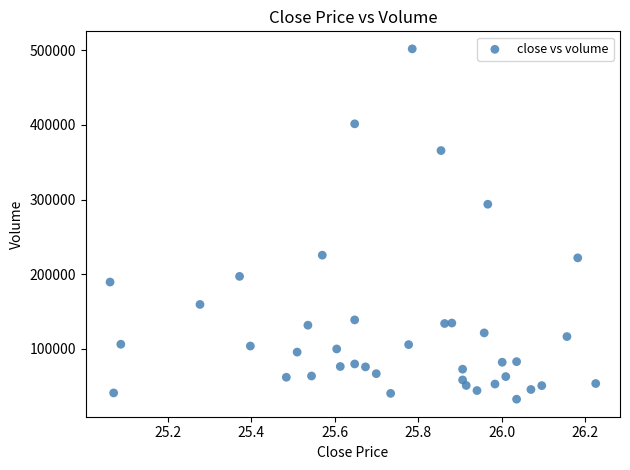

What is the range of Y values (max minus min)?

469200